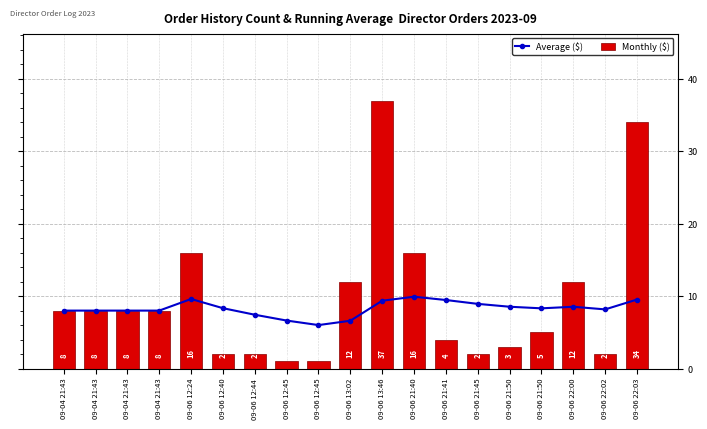

What value does the Average ($) series have at 09-04 21:43?

8.0